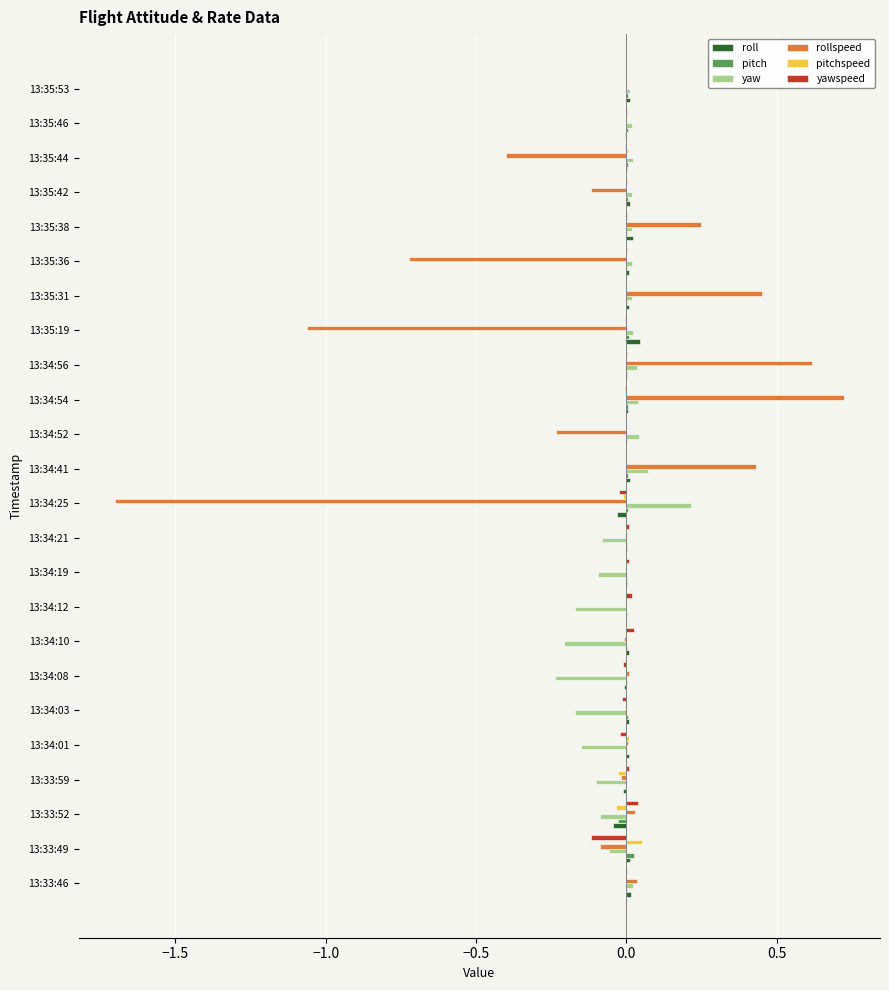

Between 13:34:56 and 13:35:42, which series saw the biggest shift?

rollspeed